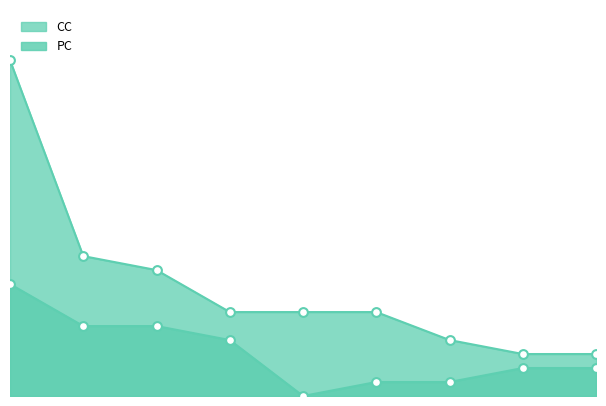

What is the change in value from 3 to 7?

-2